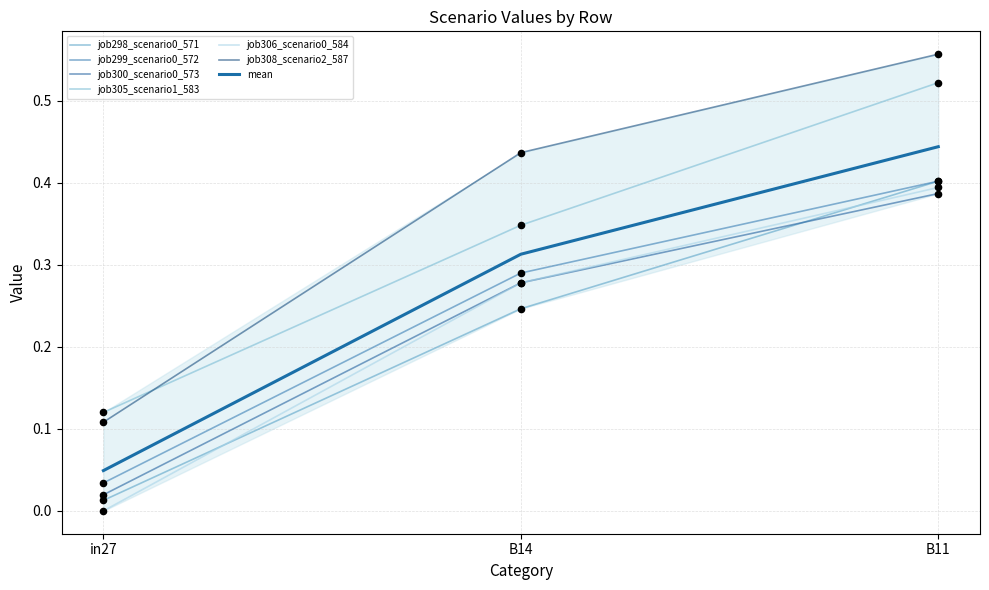

What are all the series names shown in the legend?

job298_scenario0_571, job299_scenario0_572, job300_scenario0_573, job305_scenario1_583, job306_scenario0_584, job308_scenario2_587